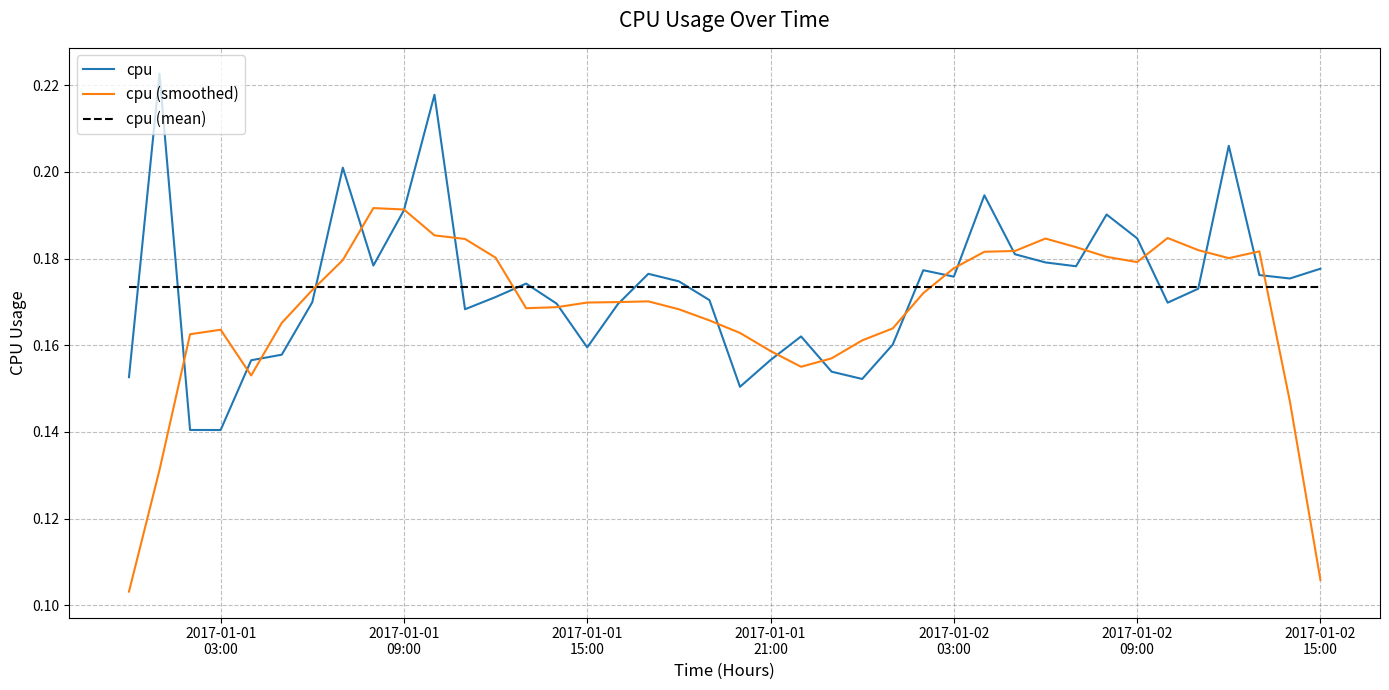

Which series has the largest range (max minus min)?

cpu (smoothed)